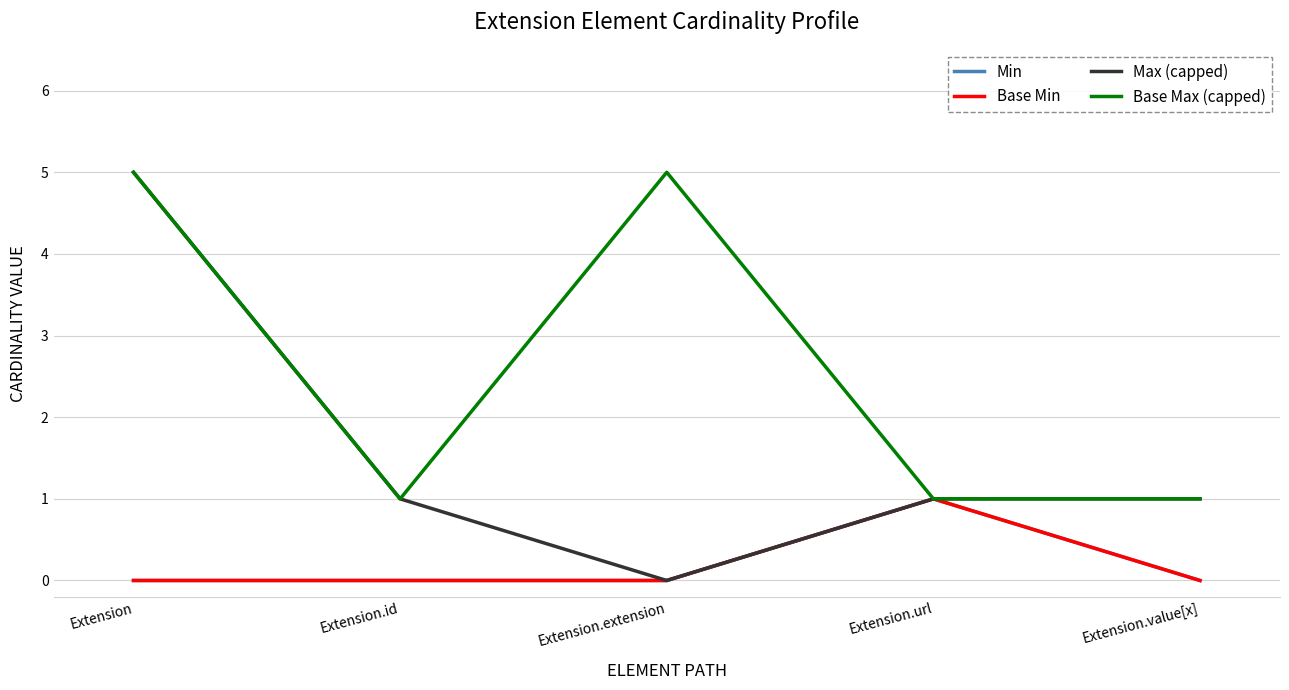

True or false: Min has a value of 0 at Extension.

True